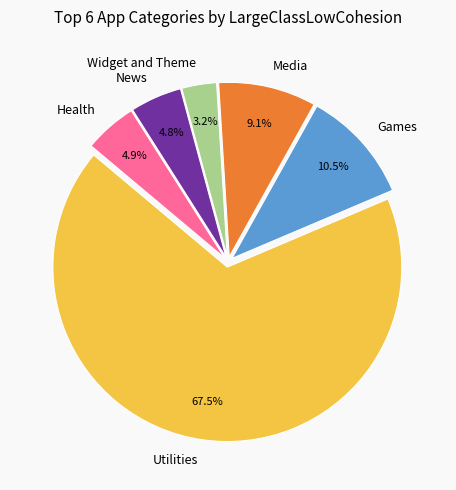

Does Media account for over 50% of the chart?

No